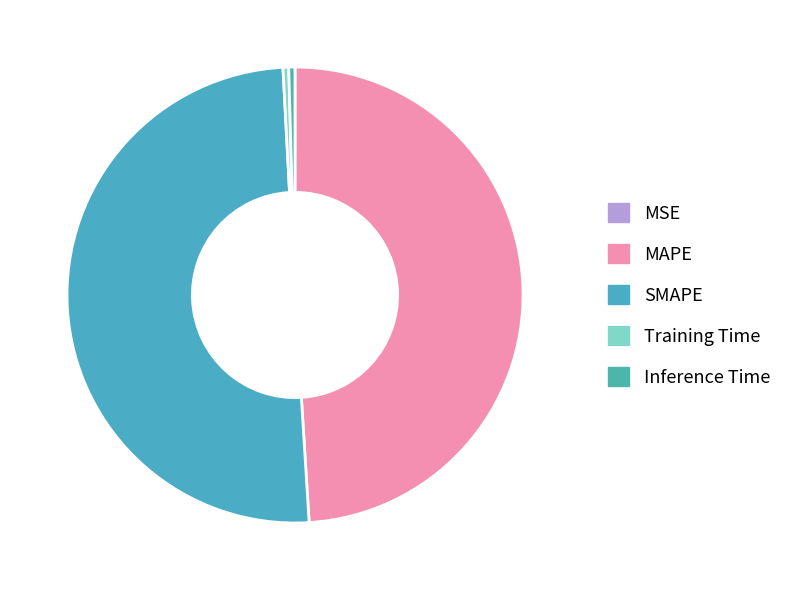

To the nearest percent, what is the combined percentage of SMAPE and Training Time?

51%